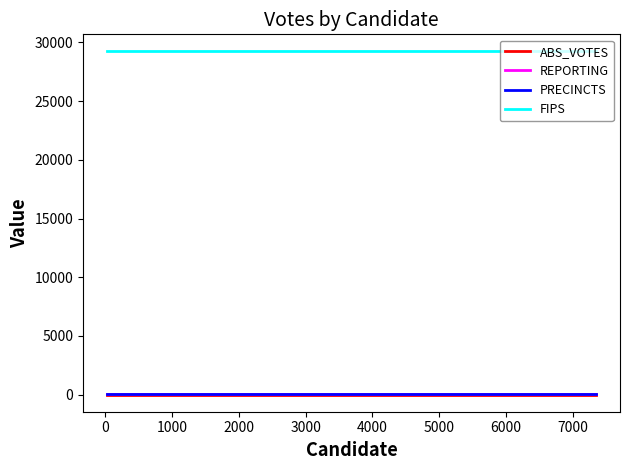

Does the chart have visible grid lines?

No